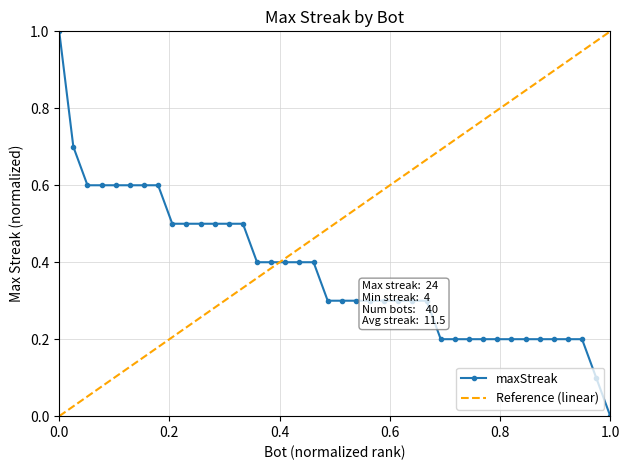

At which label does maxStreak reach its minimum?

1.0